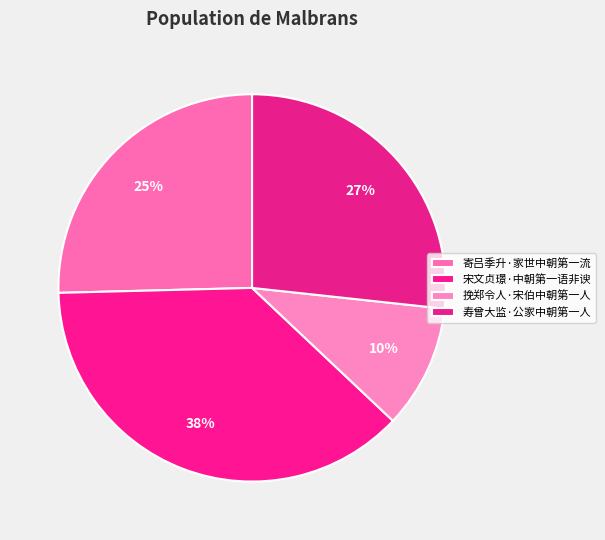

To the nearest percent, what is the difference between the 寄吕季升·家世中朝第一流 and 宋文贞璟·中朝第一语非谀 slice percentages?

12%